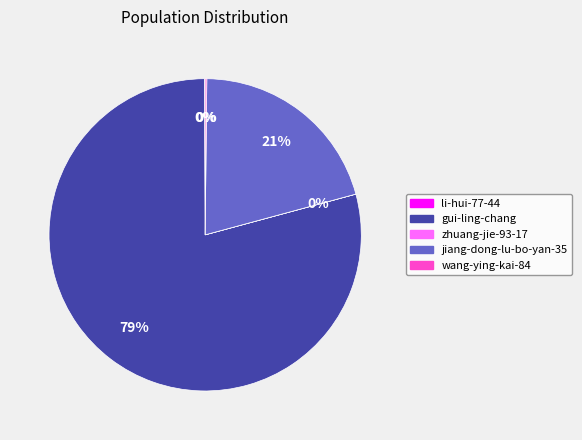

Which slice is the largest?

gui-ling-chang